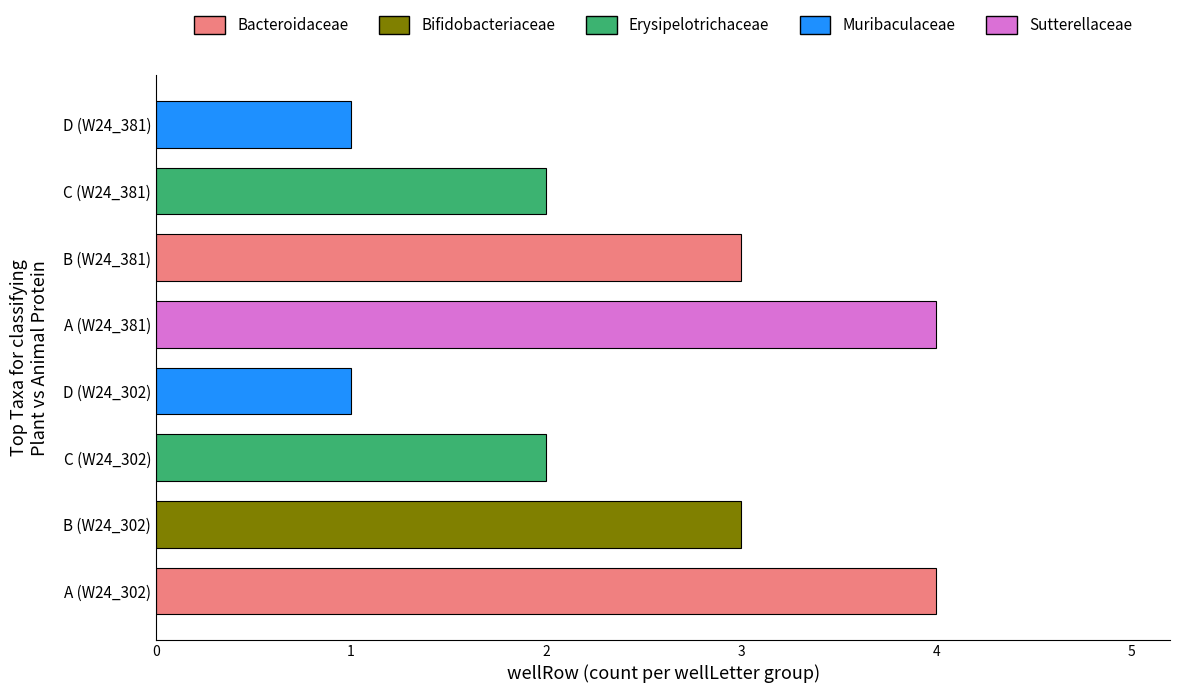

What is the difference between the second highest and second lowest values?

3